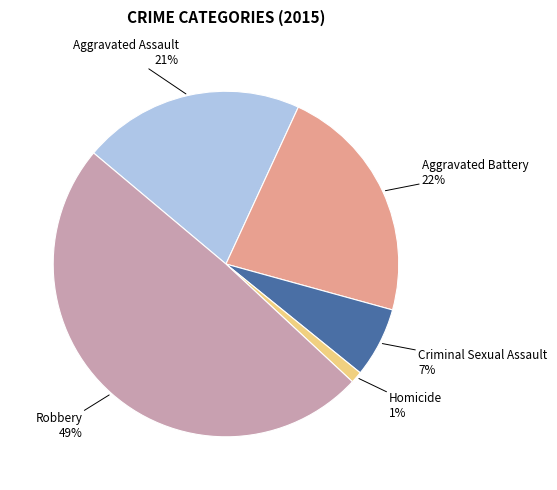

To the nearest percent, what portion does Aggravated Battery represent?

22%